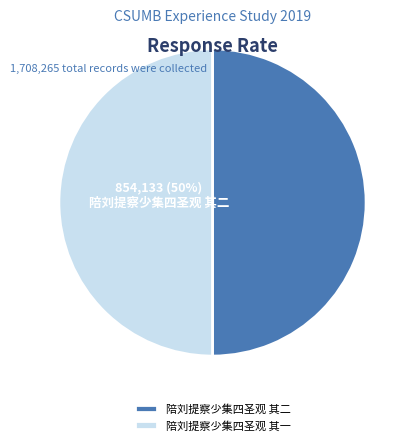

Is it true that 陪刘提察少集四圣观 其一 is 38% of the pie?

False